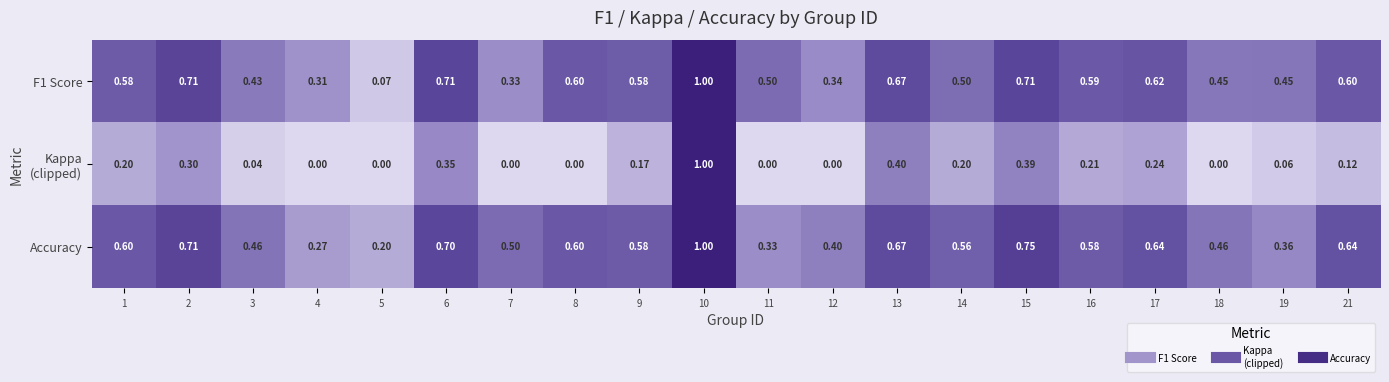

Is the value of F1 Score at 18 greater than the value of Accuracy at 11?

Yes